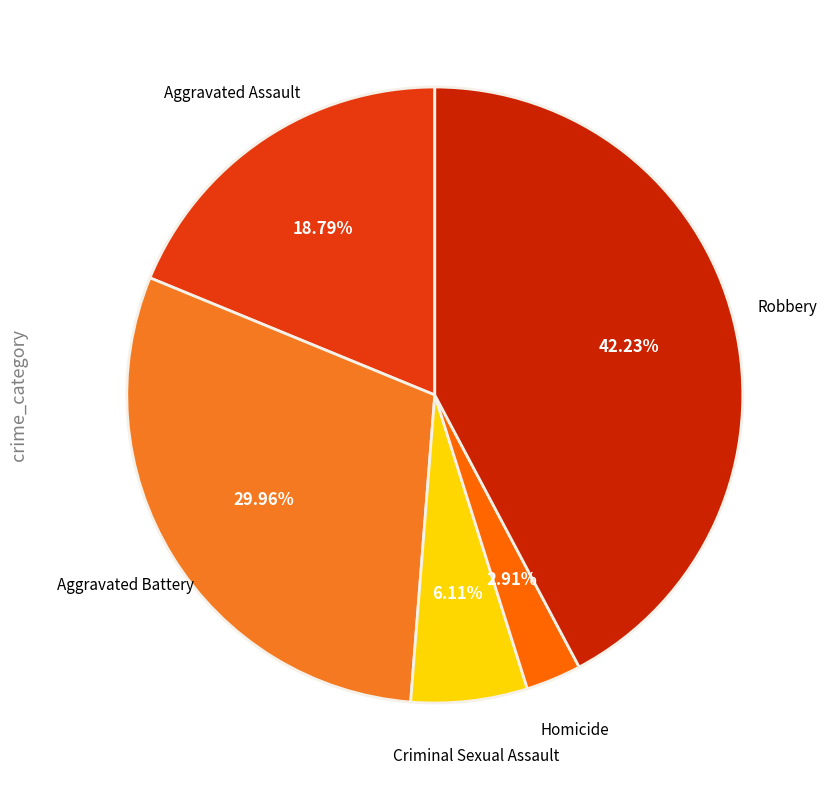

How many segments does this pie chart have?

5